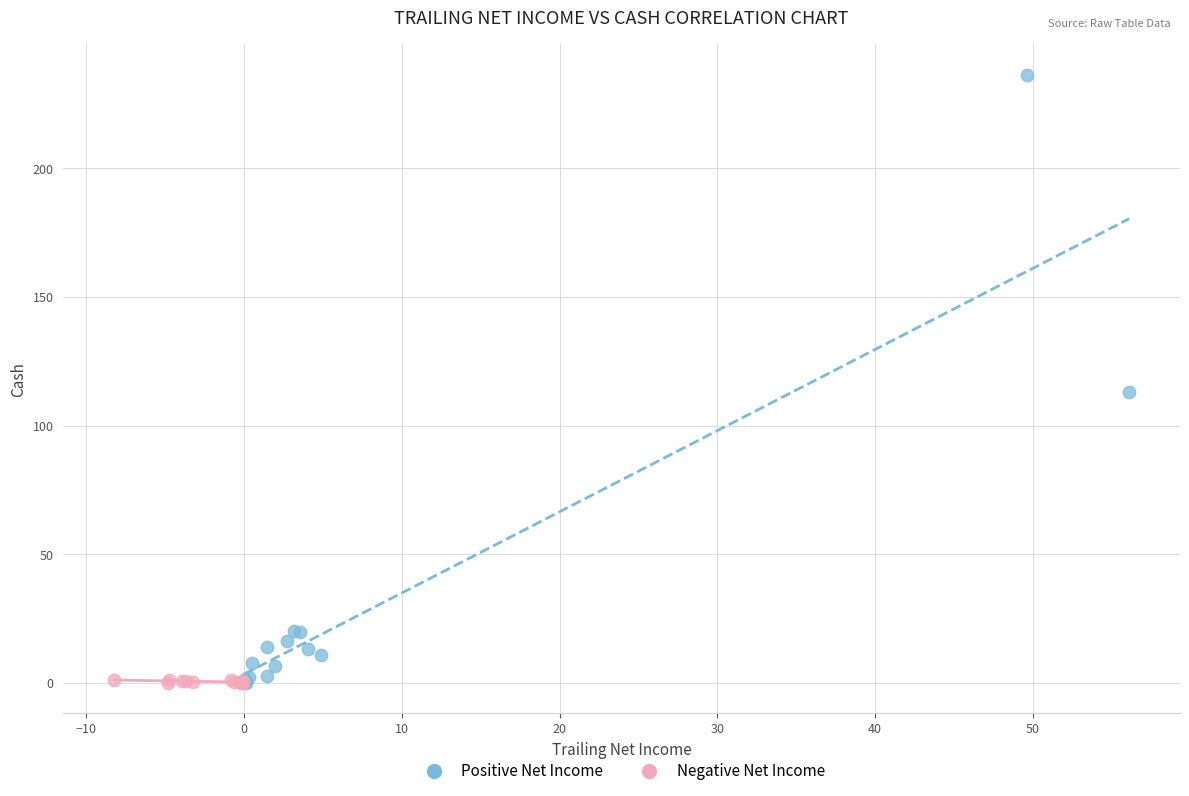

Which series has the widest spread of Y values?

Positive Net Income